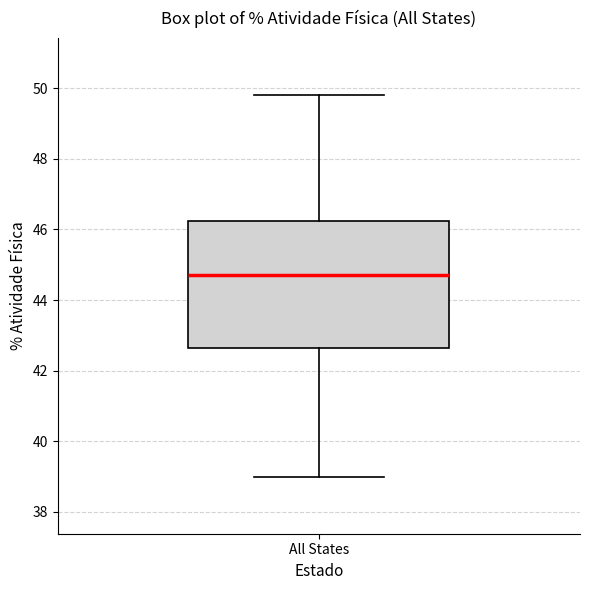

Transcribe this box plot: give where the median line is, the range the box spans, and where the two whiskers end, as read against the y-axis. The values are not printed on the chart, so give them approximately, as read against the axis.

median 44.8, box 42.6 to 46.2, whiskers 39.0 to 49.8